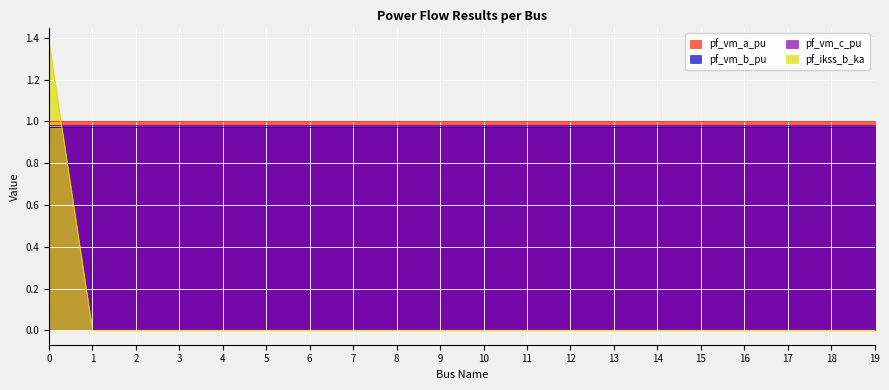

What are all the series names shown in the legend?

pf_vm_a_pu, pf_vm_b_pu, pf_vm_c_pu, pf_ikss_b_ka